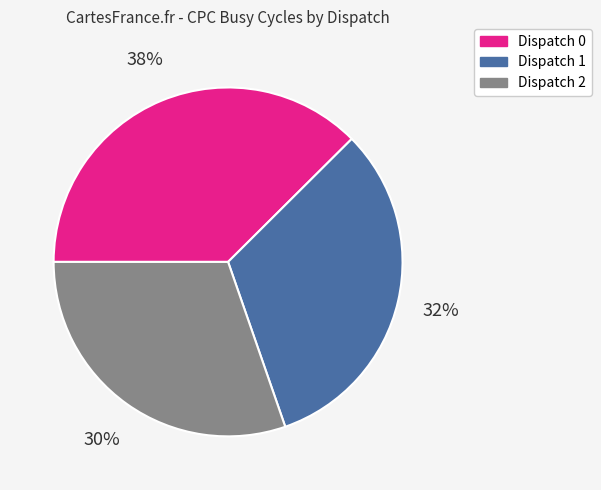

Approximately how many times larger is the value at Dispatch 1 compared to Dispatch 2?

1.1